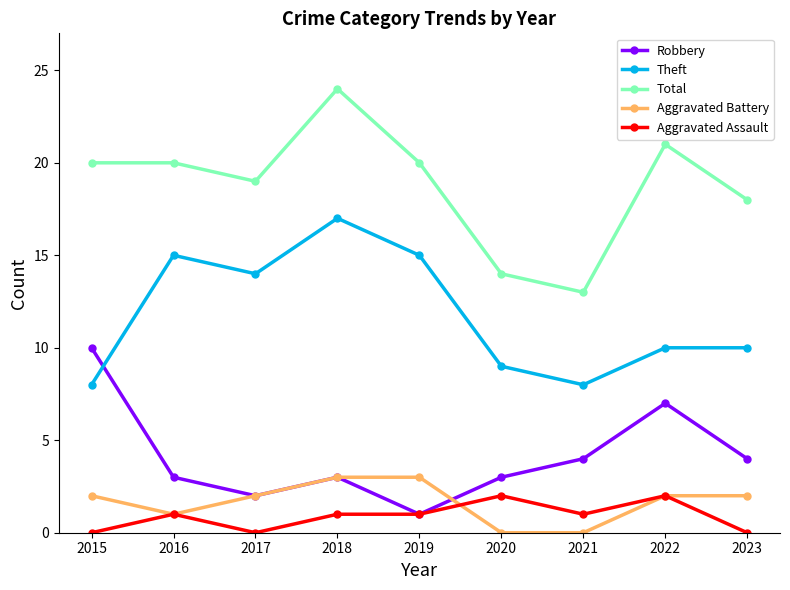

How many interior local valleys does the Robbery series have?

2